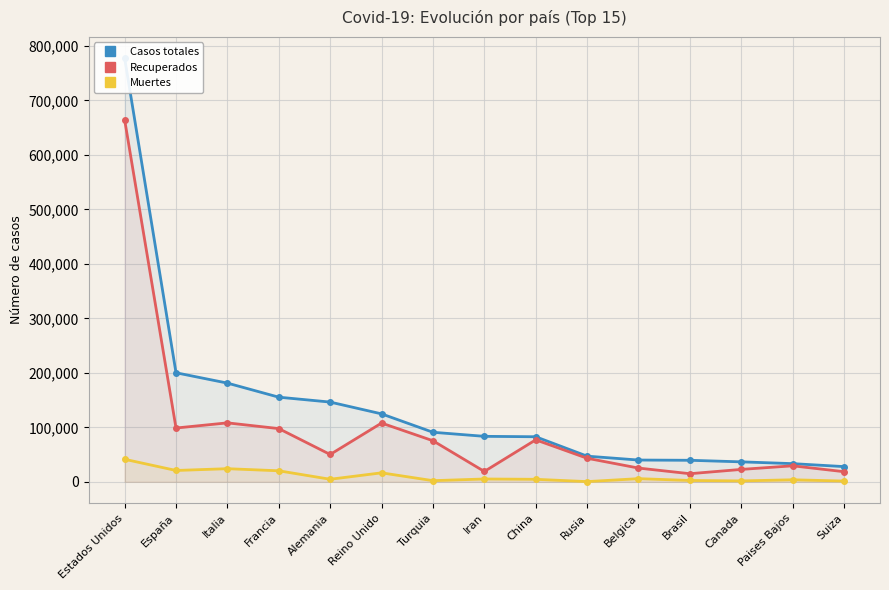

At which category is the sum across all series the highest?

Estados Unidos